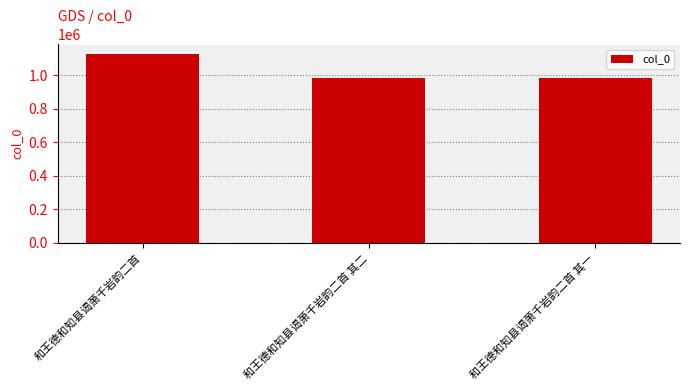

What is the difference between the maximum and second lowest values?

141552